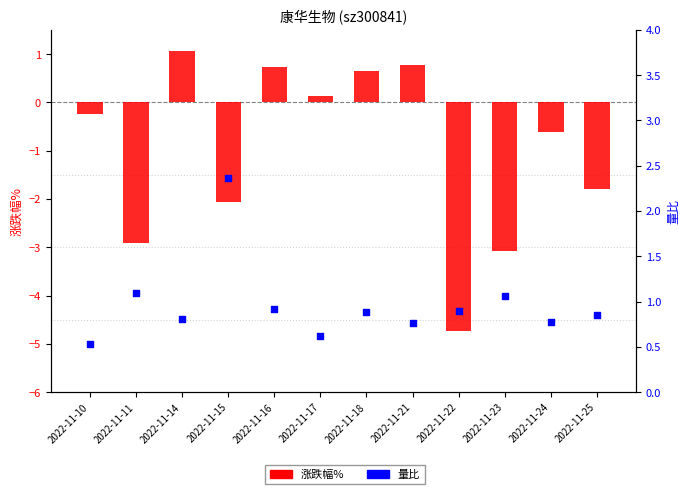

What are all the series names shown in the legend?

涨跌幅%, 量比